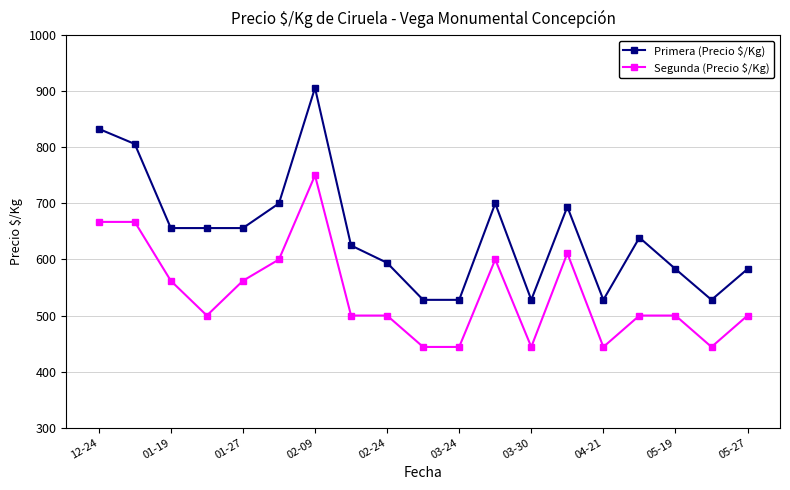

True or false: Segunda (Precio $/Kg) has more than 1 points higher than both neighbors.

True